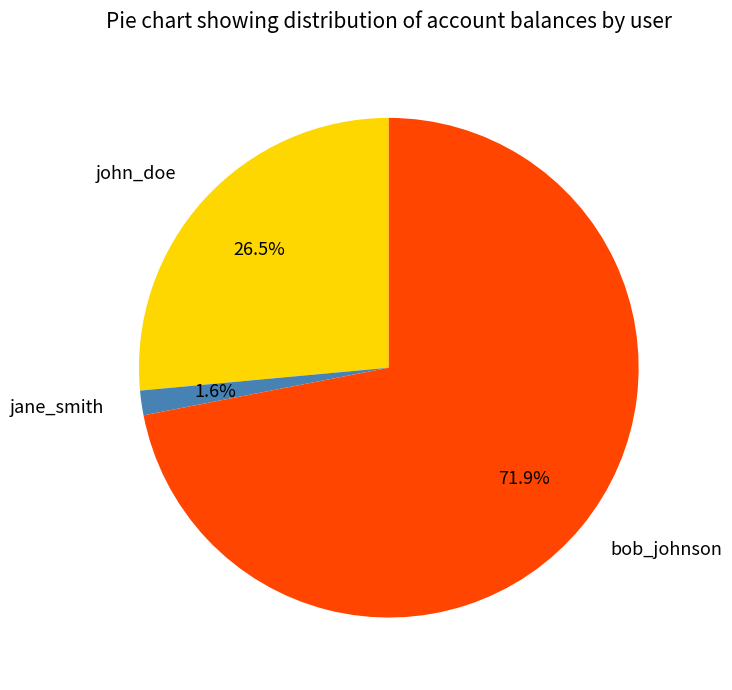

Which has a higher value, bob_johnson or john_doe?

bob_johnson